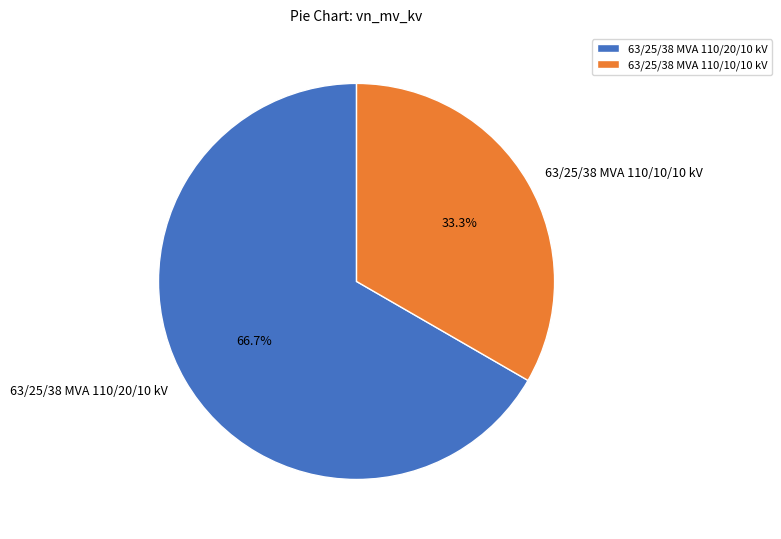

What percentage do 63/25/38 MVA 110/20/10 kV and 63/25/38 MVA 110/10/10 kV together represent?

100.0%